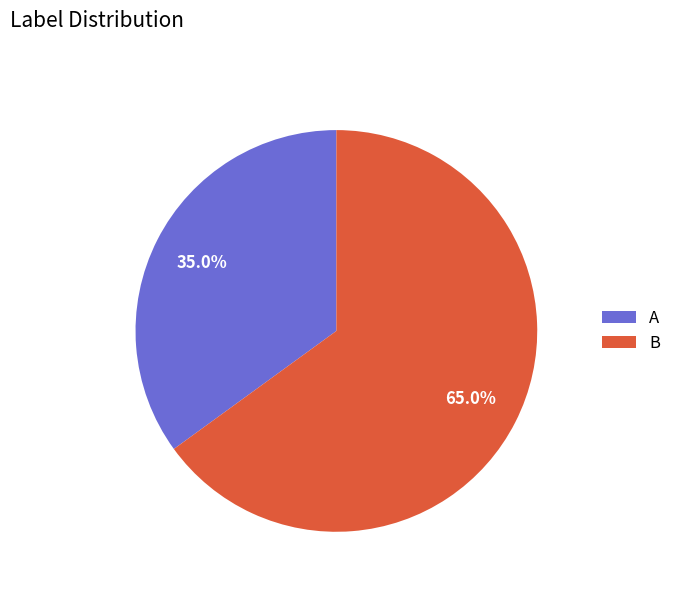

Combined, what portion of the pie is A and B?

100.0%